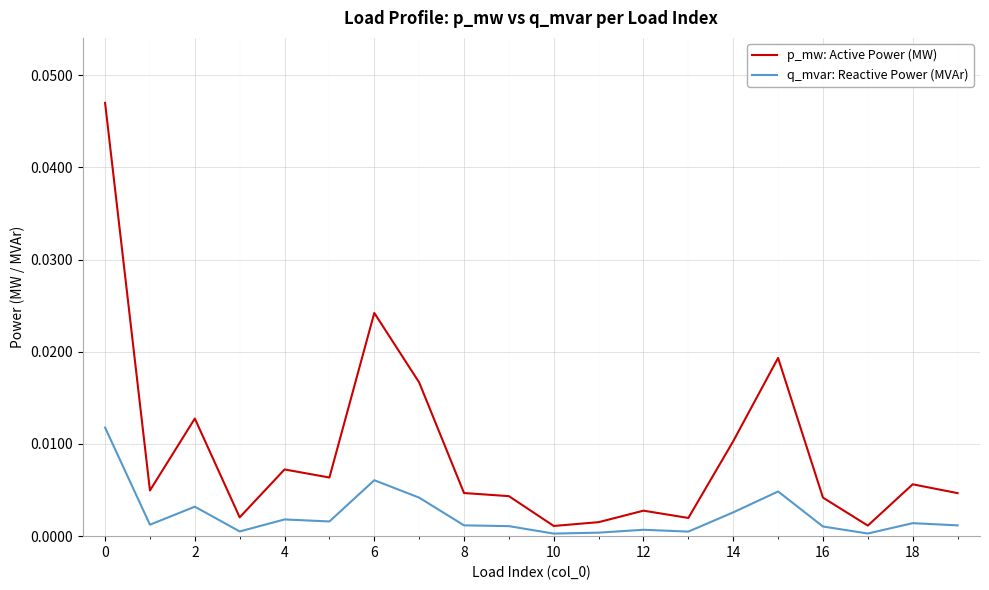

Which series has the largest total across all categories?

p_mw: Active Power (MW)